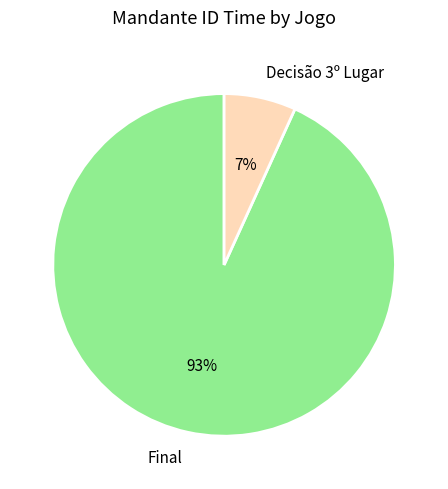

Combined, do Decisão 3º Lugar and Final account for over 50%?

Yes